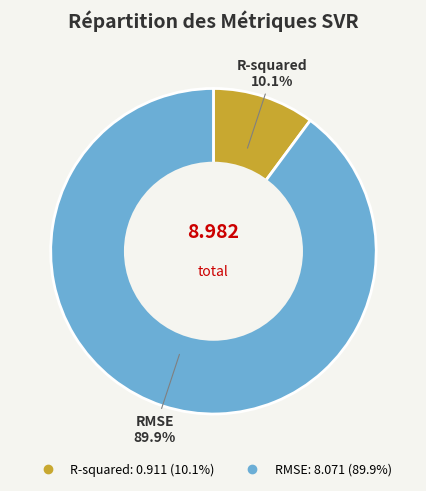

Combined, what portion of the pie is R-squared and RMSE?

100.0%